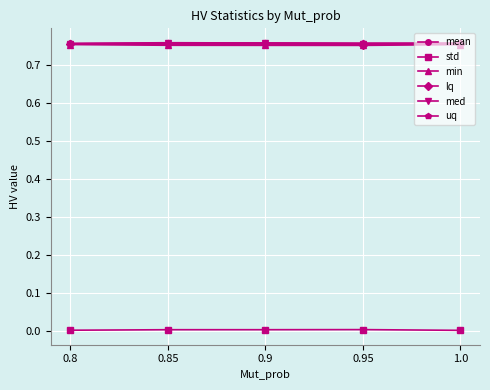

What is the label of the 4th point from the left?

0.95